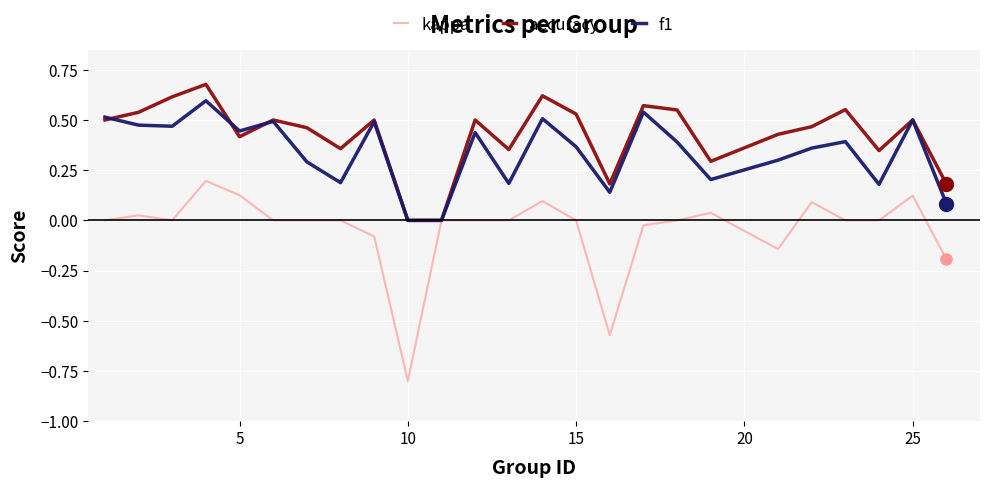

What is the minimum value for kappa?

-0.8